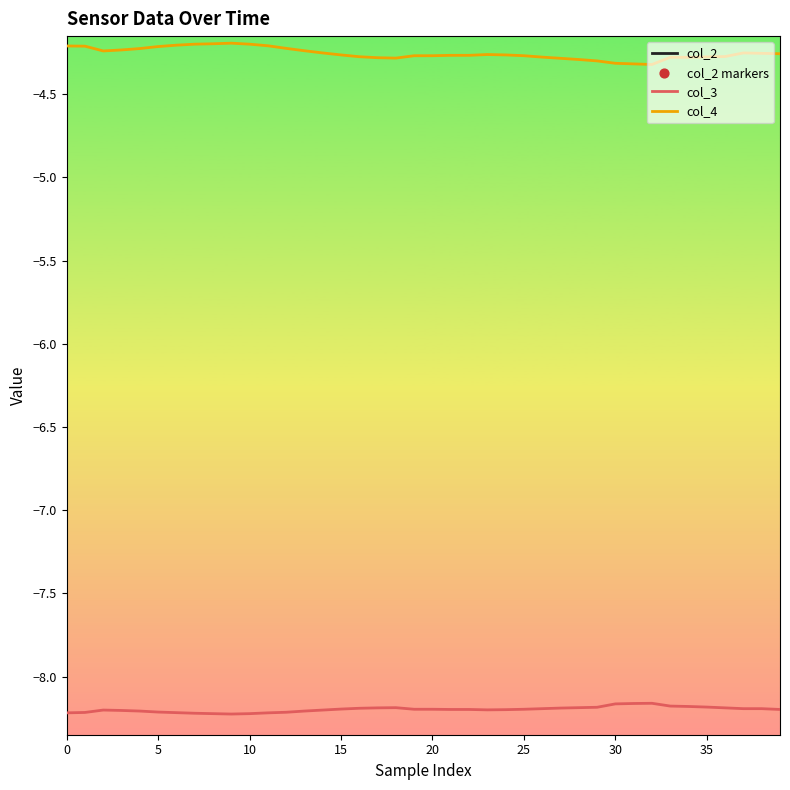

What are all the series names shown in the legend?

col_2, col_3, col_4